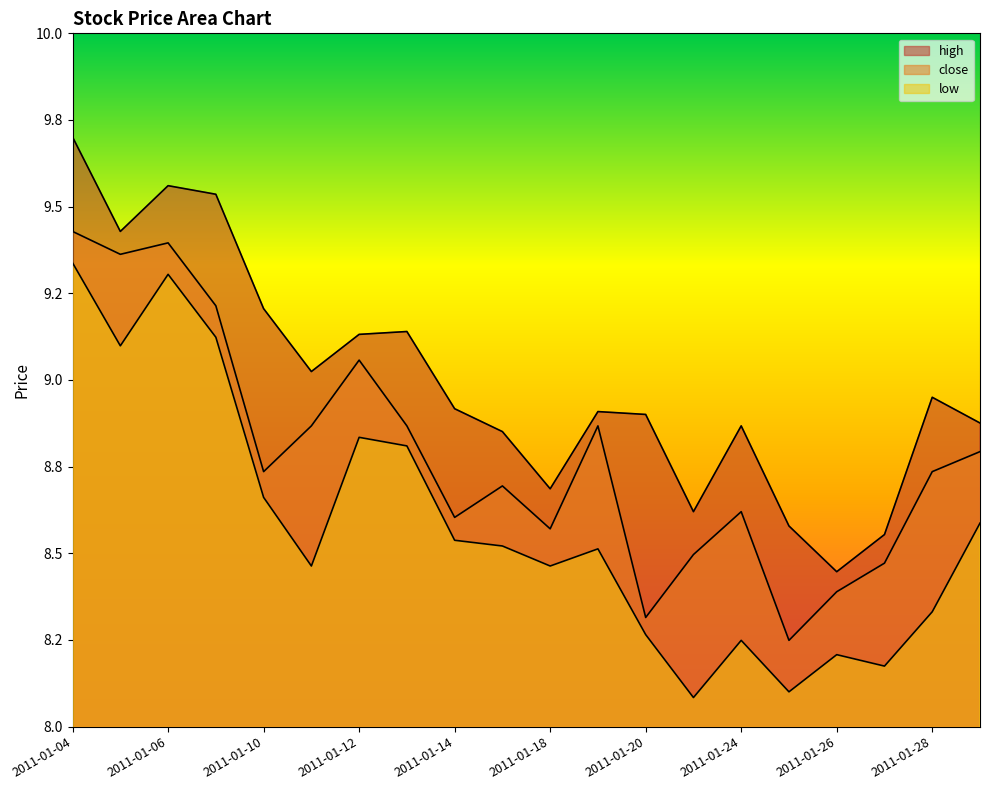

True or false: low and high intersect in this chart.

False